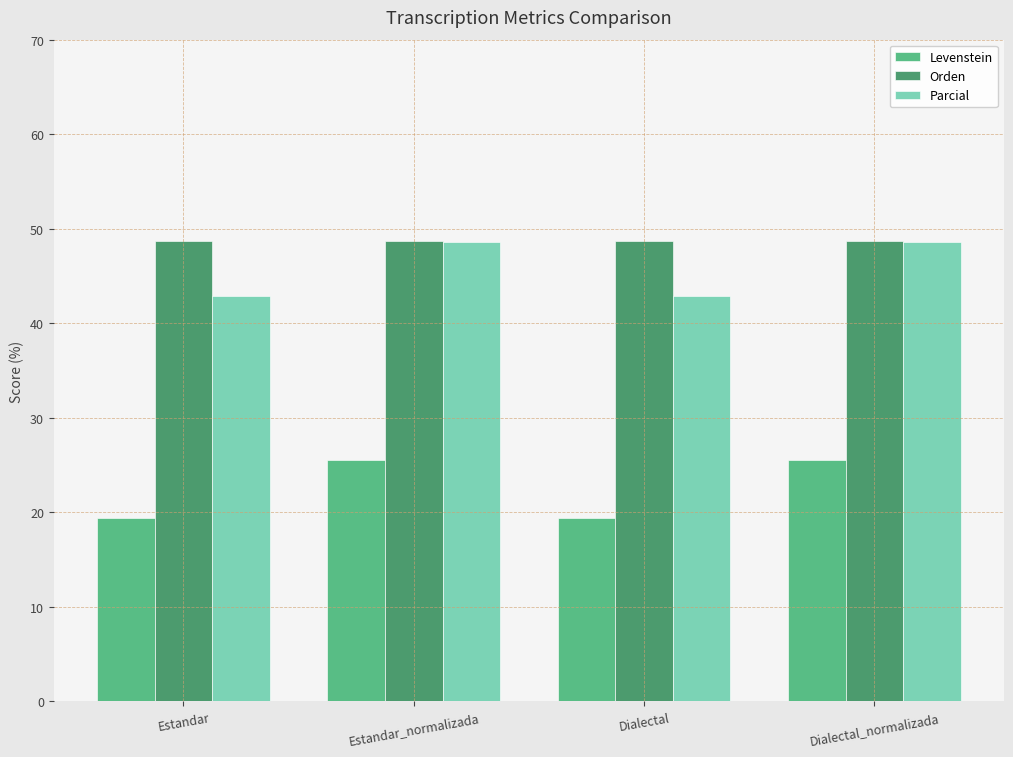

Which series has the largest range (max minus min)?

Levenstein